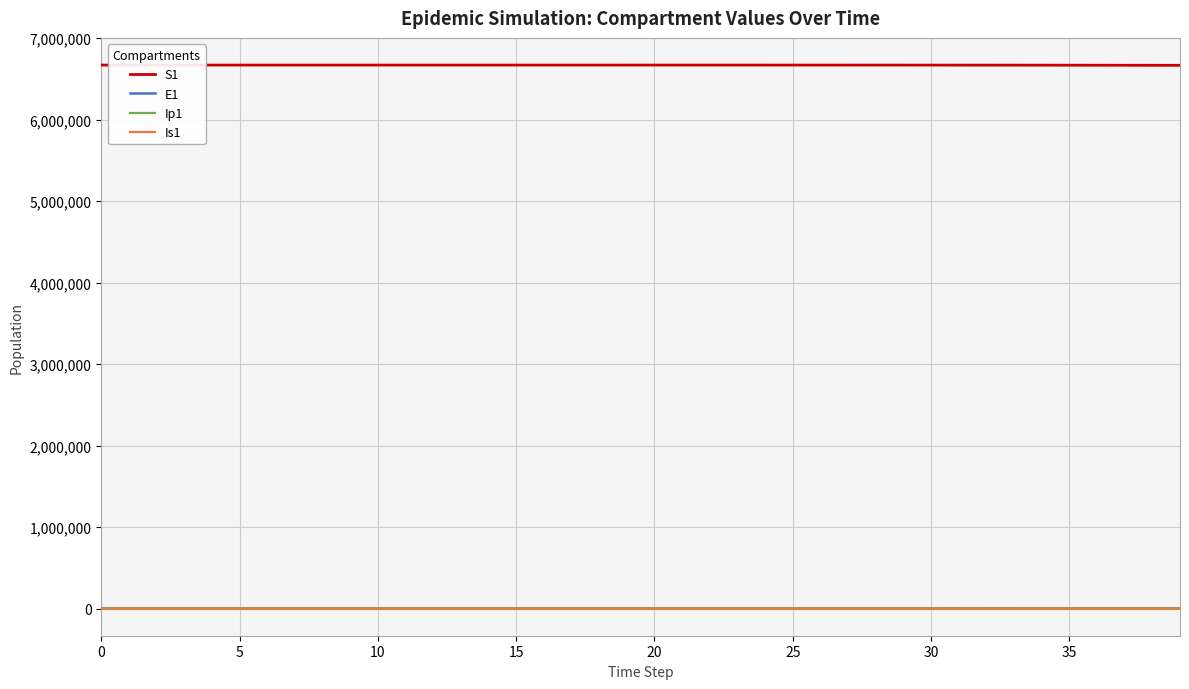

What is the maximum value shown in the chart?

6671082.0